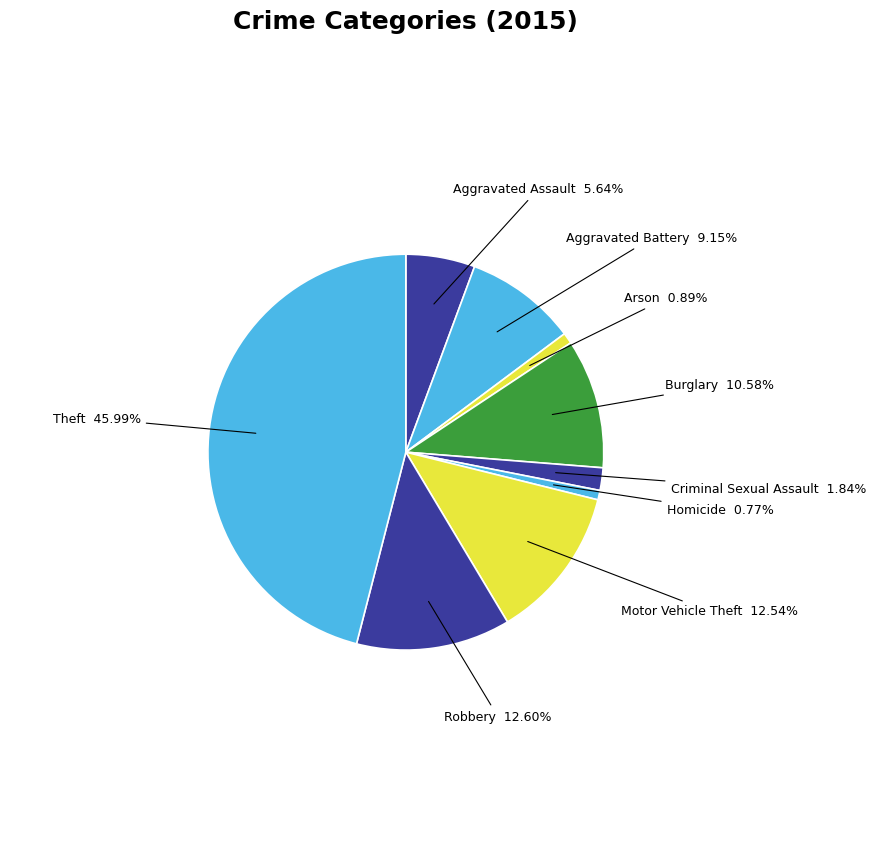

How many slices are in this pie chart?

9